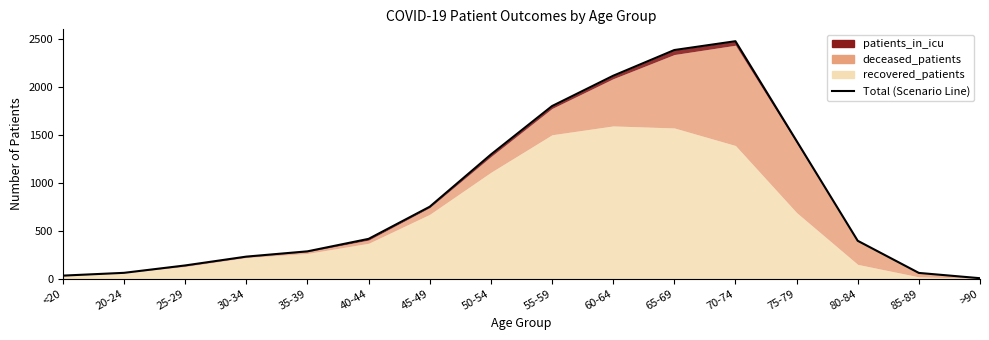

What is the smallest value displayed?

5